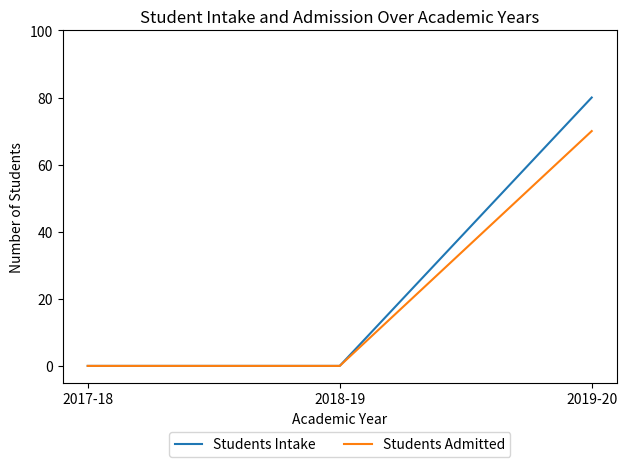

Does the chart display data point markers on the line(s)?

No